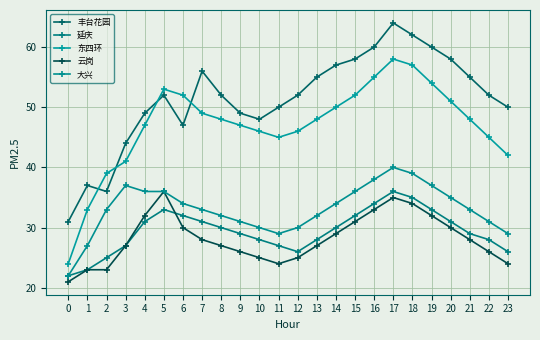

How many interior local peaks does the 大兴 series have?

2